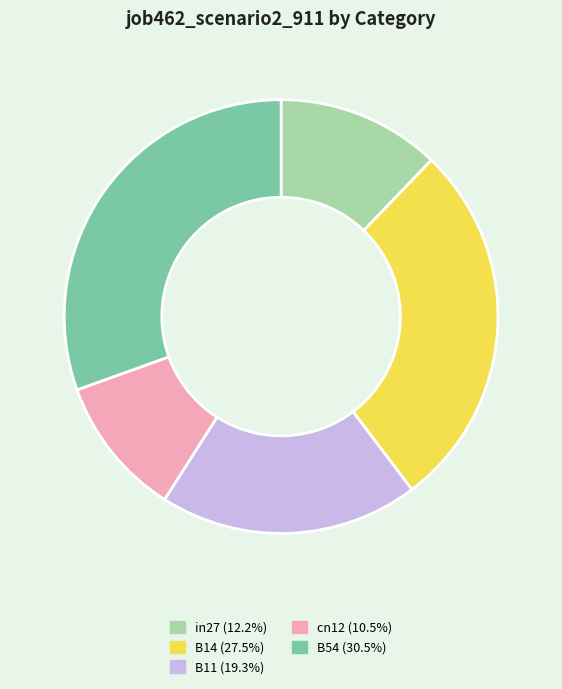

Does any single category account for the majority?

No